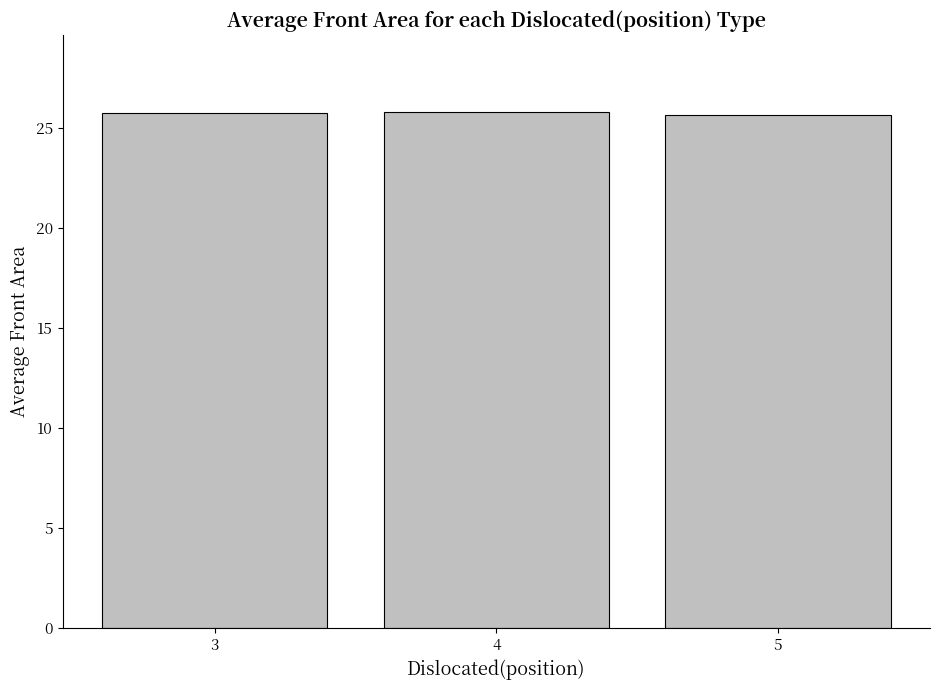

What is the sum of all values?

77.2